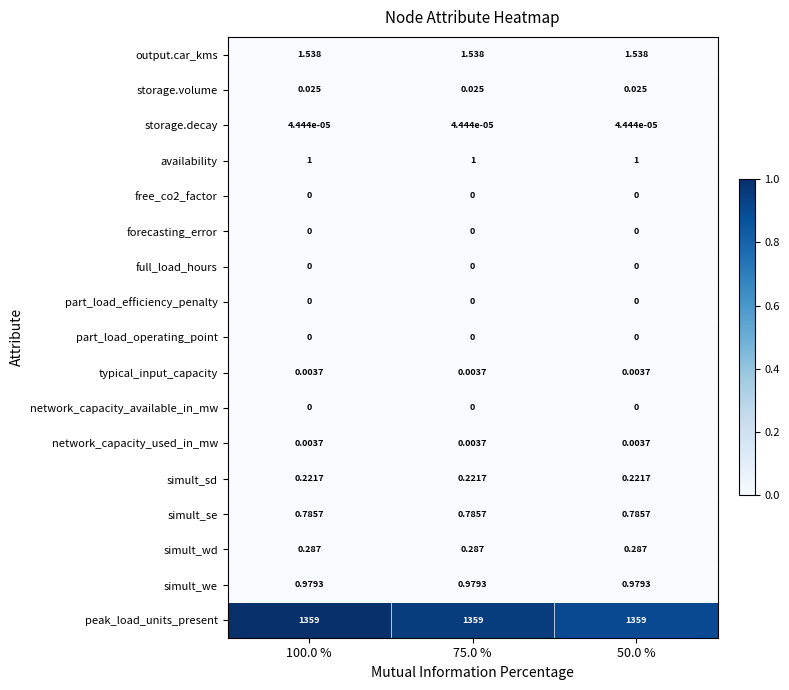

Which series has the largest total across all categories?

peak_load_units_present